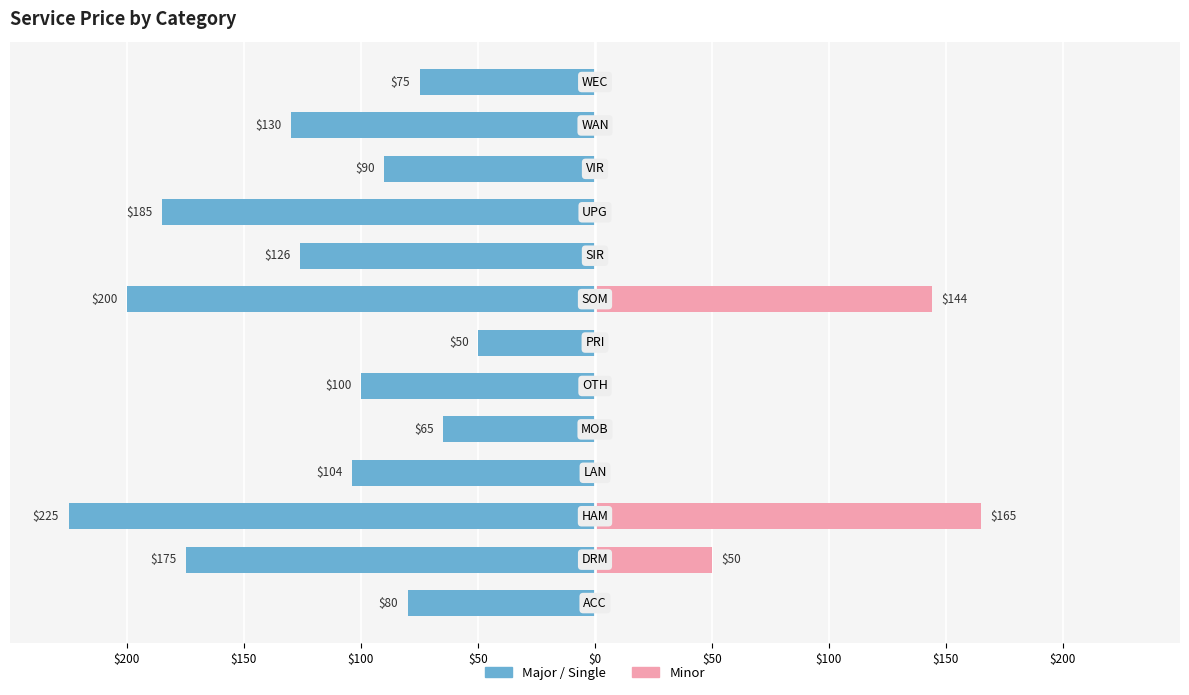

What is the difference between the highest and lowest values at 12?

75.0